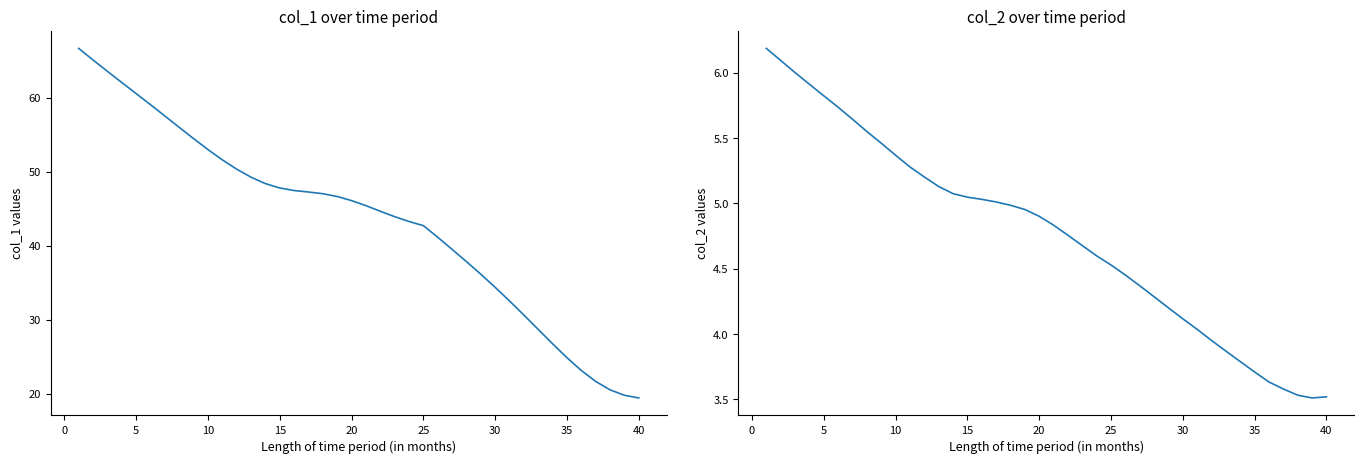

What is the sum of all col_1 values?

1737.4